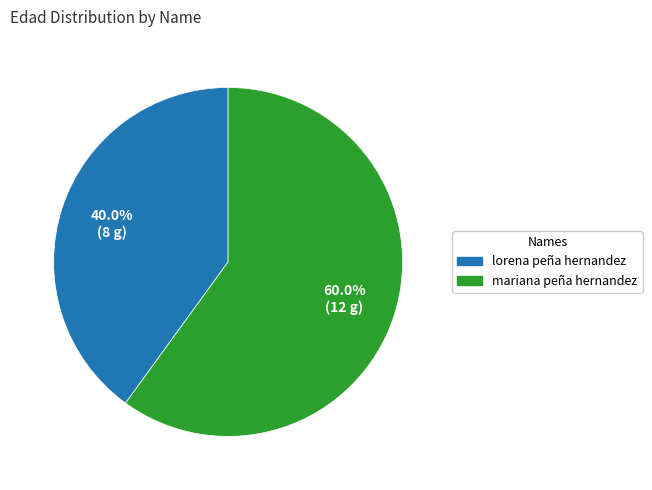

Which slice is the largest?

mariana peña hernandez